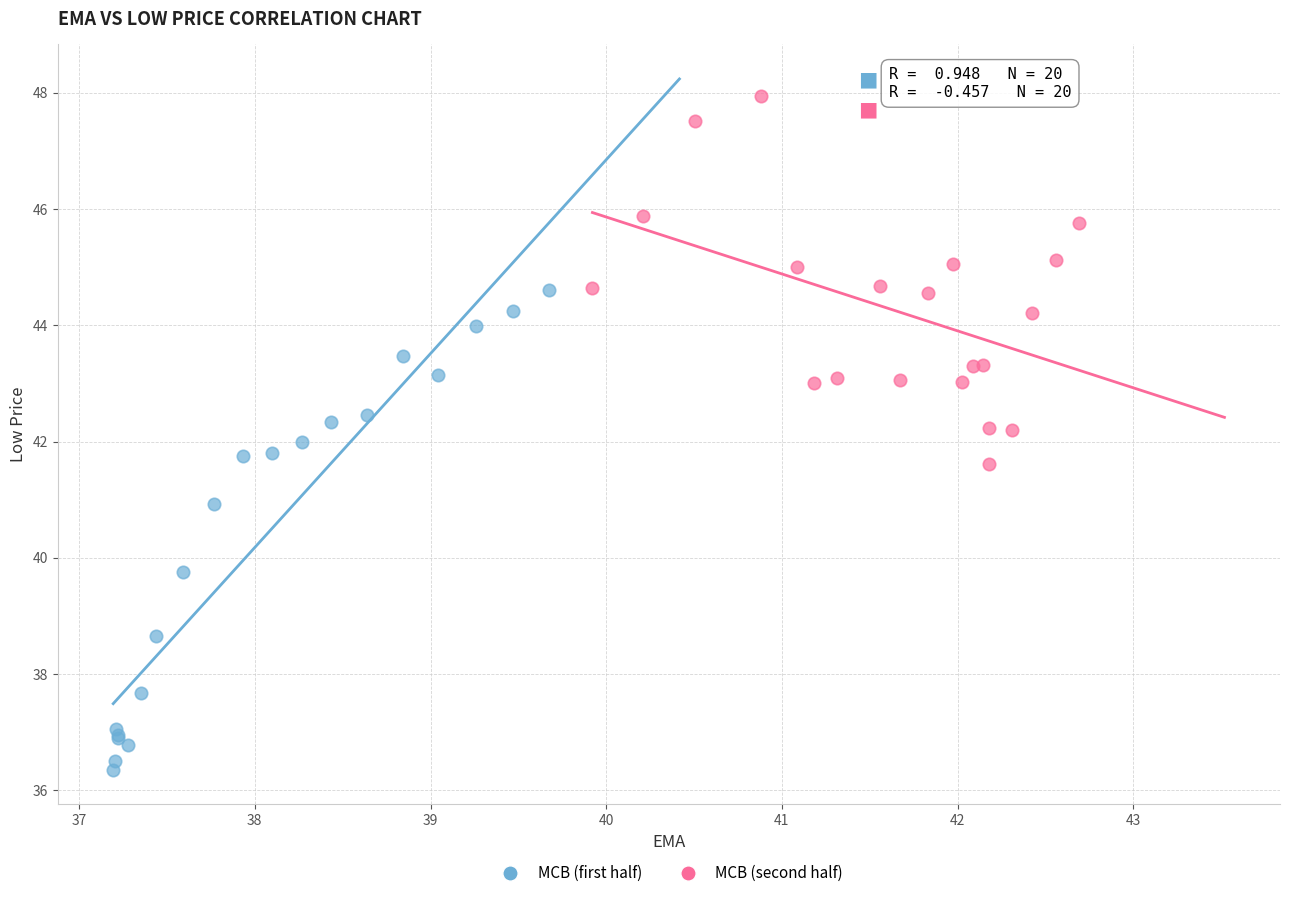

Which series reaches the minimum Y coordinate?

MCB (first half)